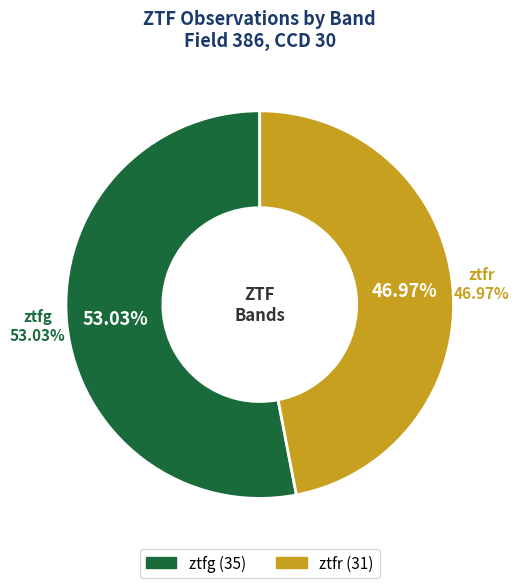

Rank the categories by value from lowest to highest.

ztfr, ztfg